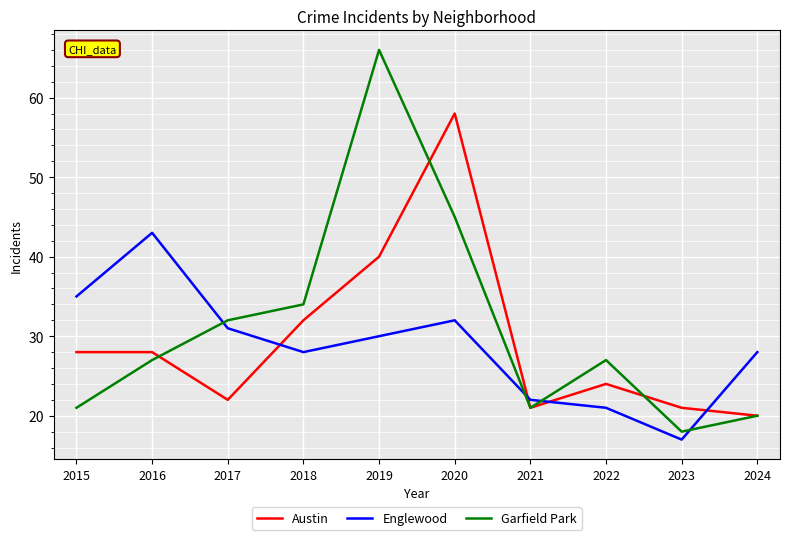

Is it true that Austin equals 21 at 2023?

True